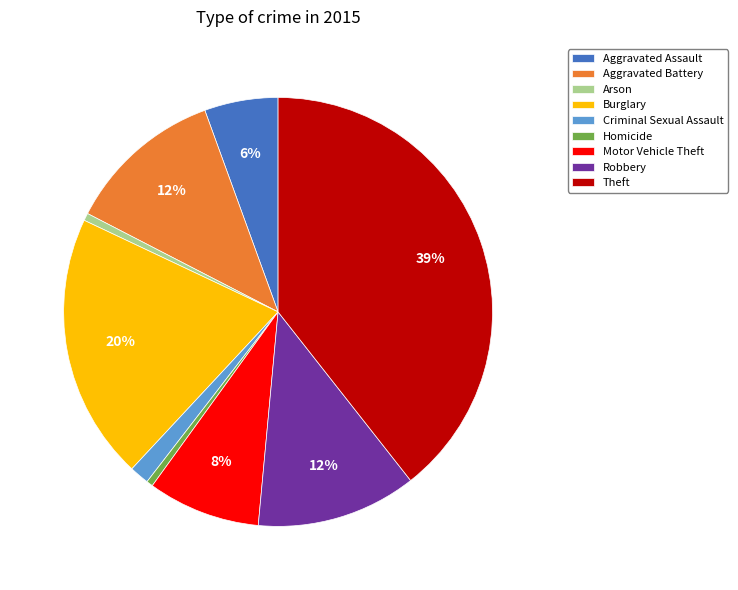

Count the number of slices in the pie.

9